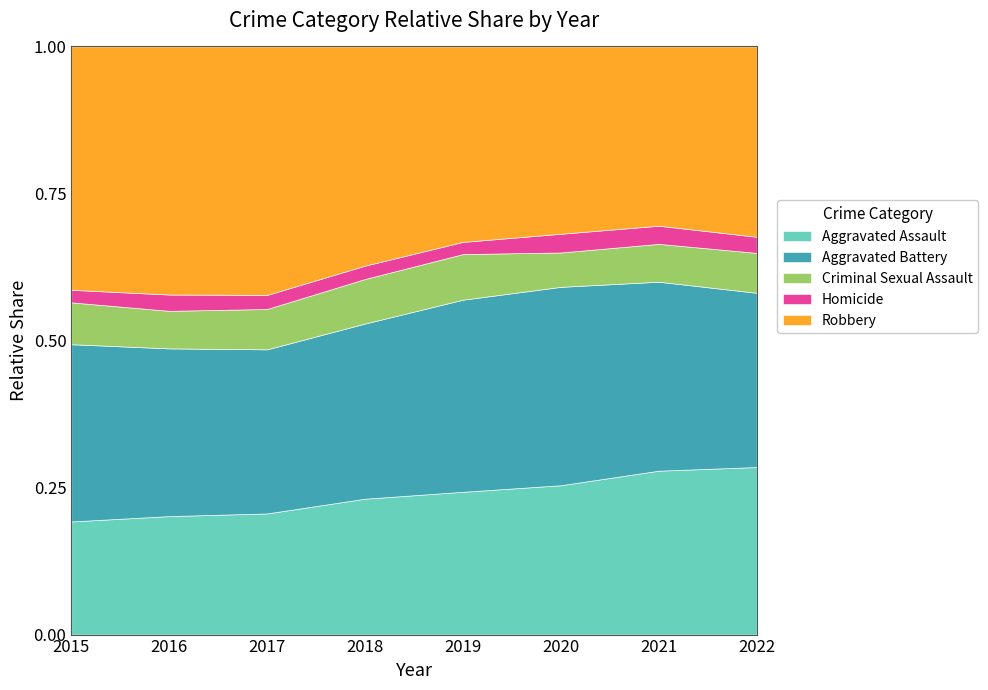

What is the approximate value of Criminal Sexual Assault at 2020, to the nearest 50?

1450